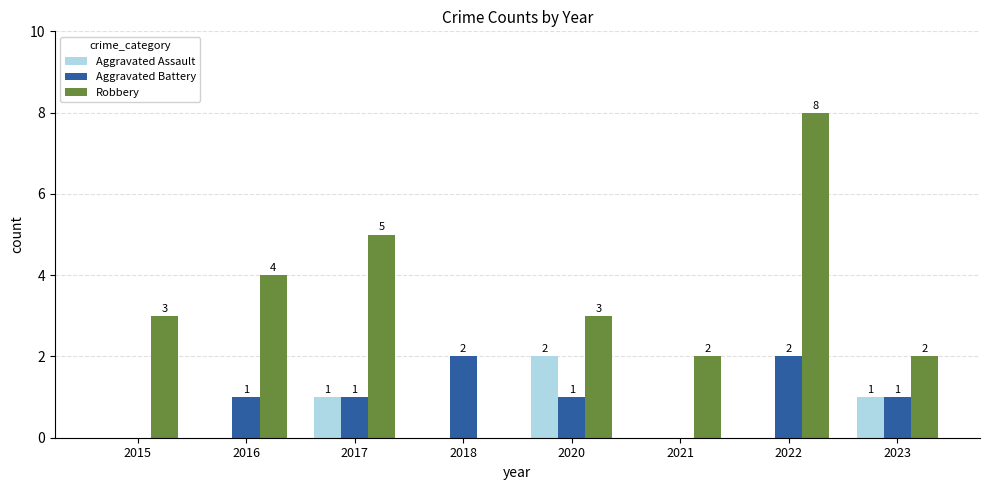

The value of Aggravated Battery at 2020 is 2. True or false?

False